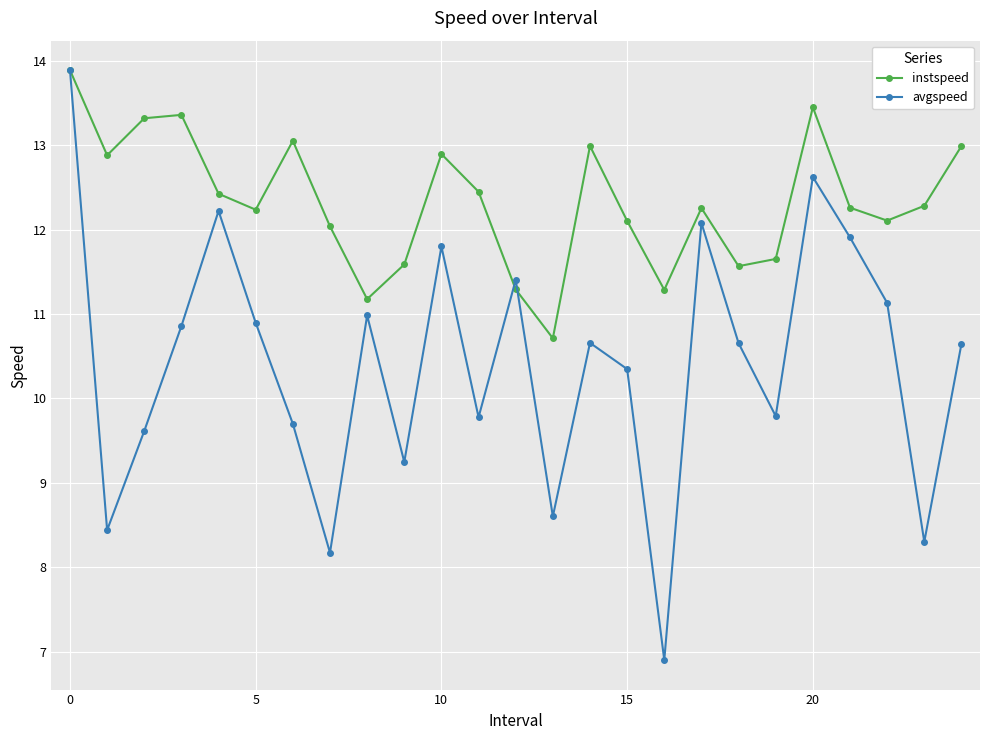

Which series has the largest range (max minus min)?

avgspeed